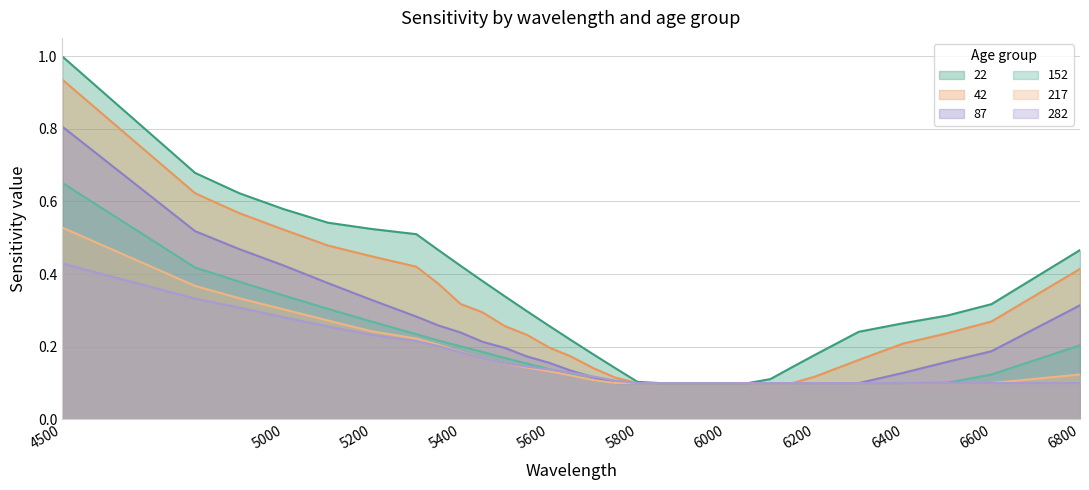

Is it true that 42 equals 0.5 at 5450?

False